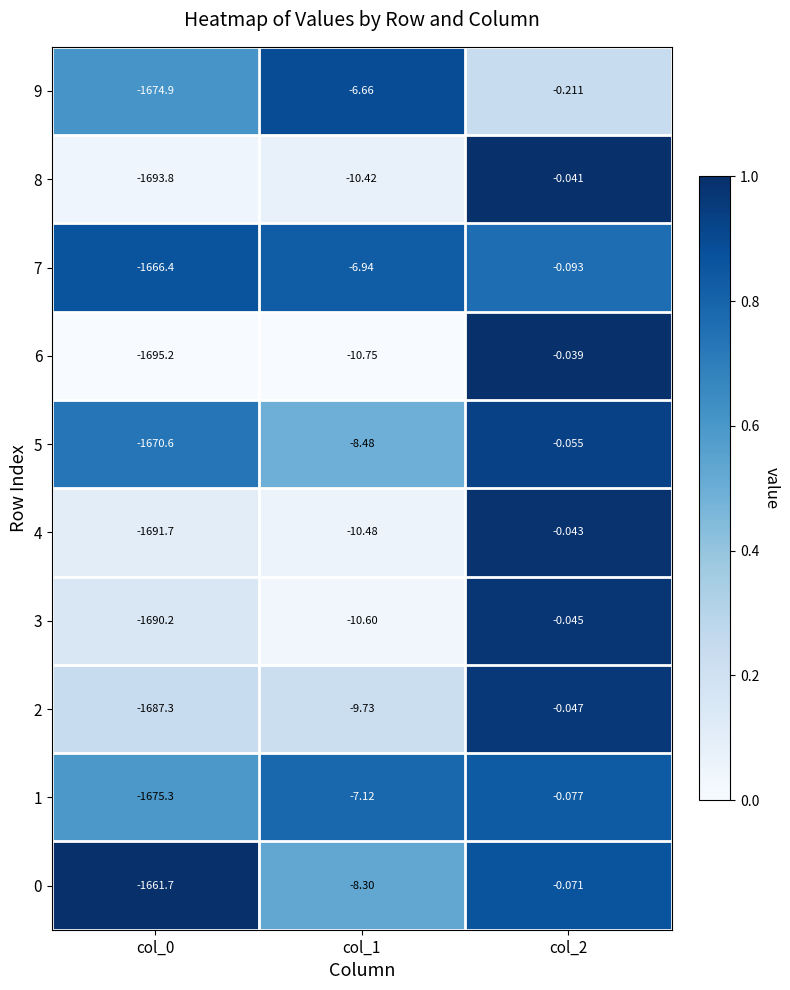

Is the value of 5 at col_2 greater than the value of 3 at col_2?

No